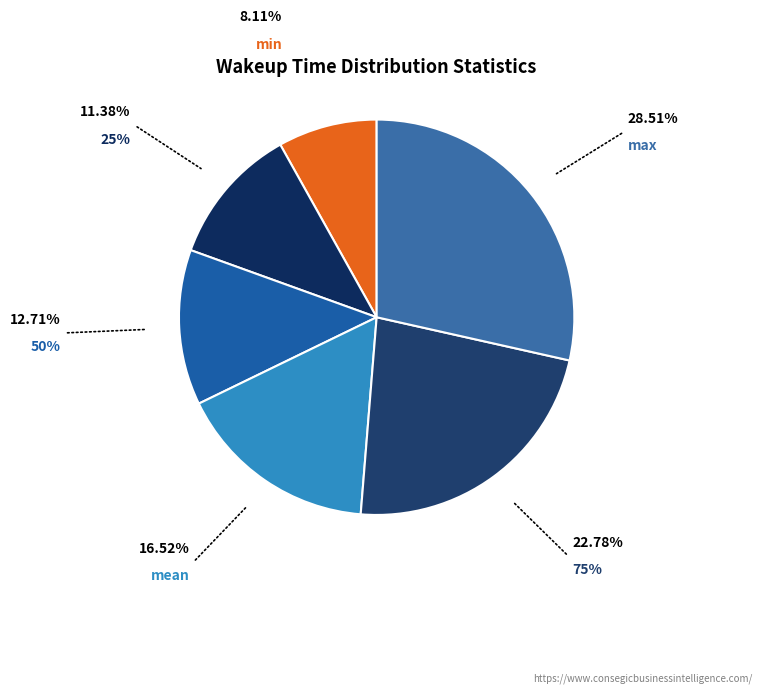

Is there a majority slice in this chart?

No